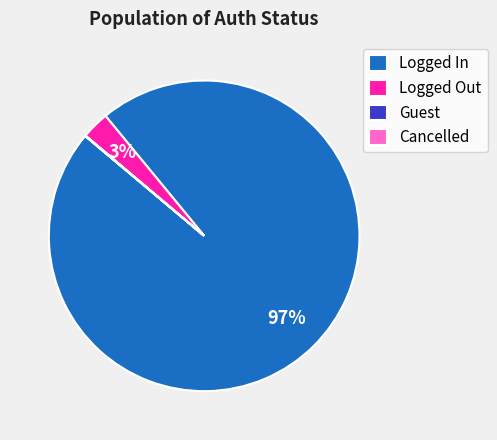

To the nearest percent, what is the average slice percentage?

25%